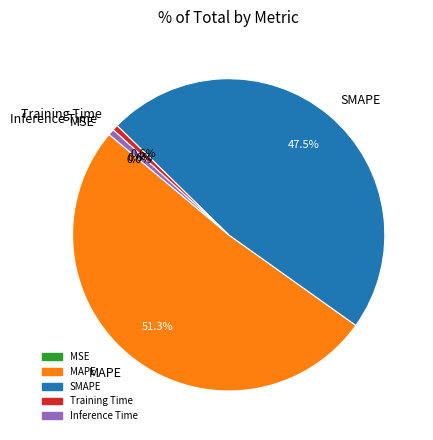

What is the largest slice in the pie chart?

MAPE